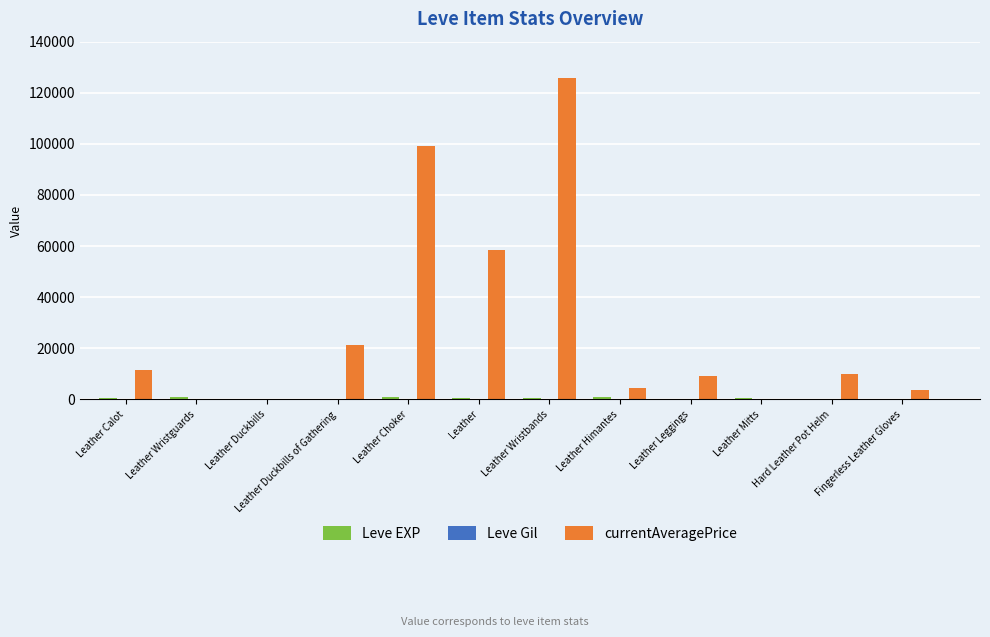

What is the maximum value shown in the chart?

125584